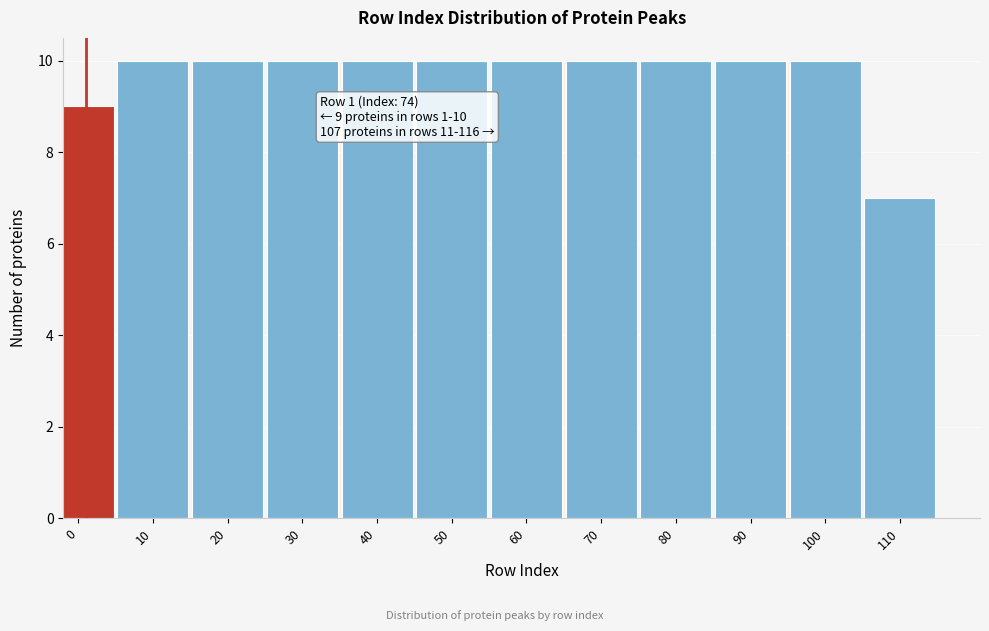

Reading left to right, extract all data points from this chart.

0=9	10=10	20=10	30=10	40=10	50=10	60=10	70=10	80=10	90=10	100=10	110=7